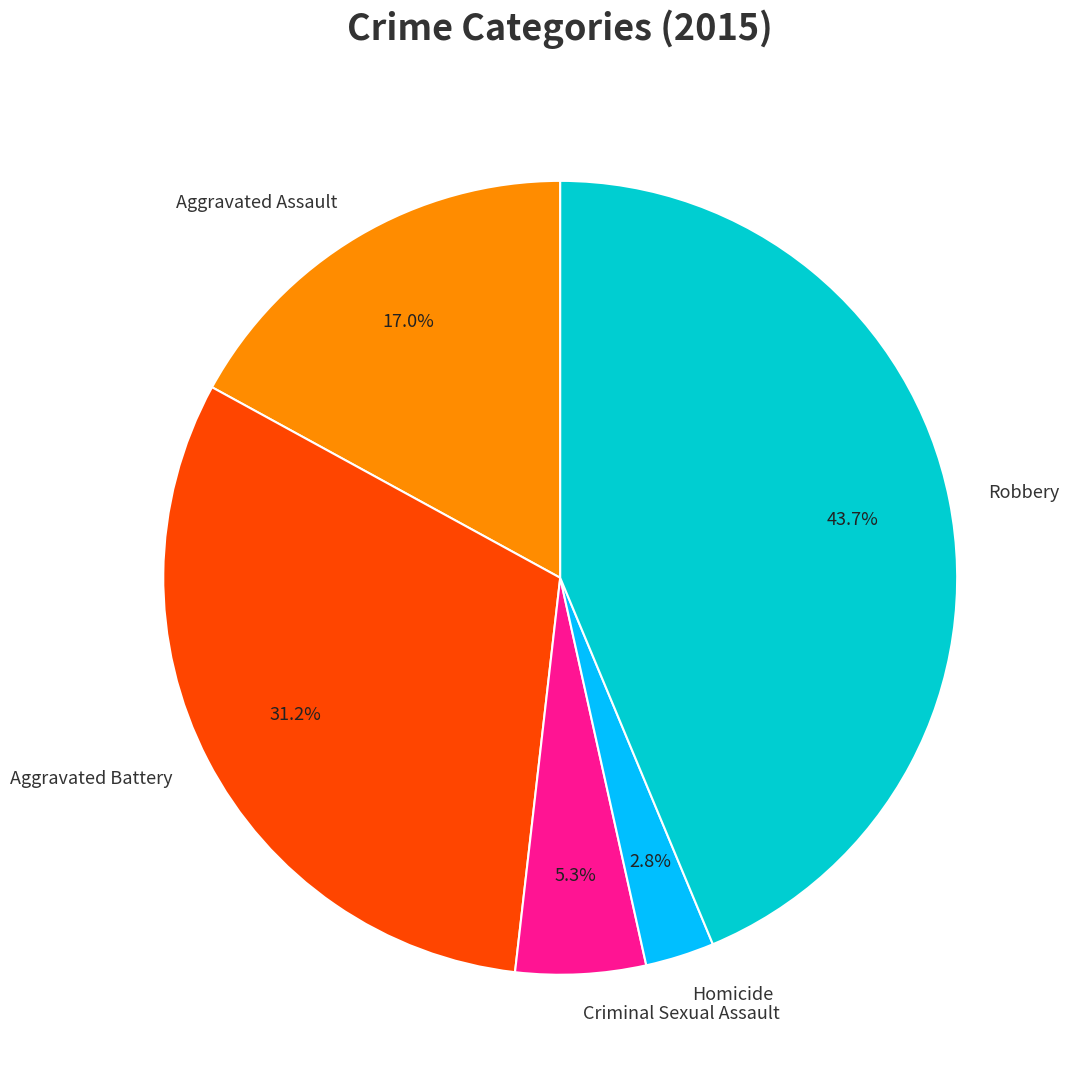

Does any single category account for the majority?

No